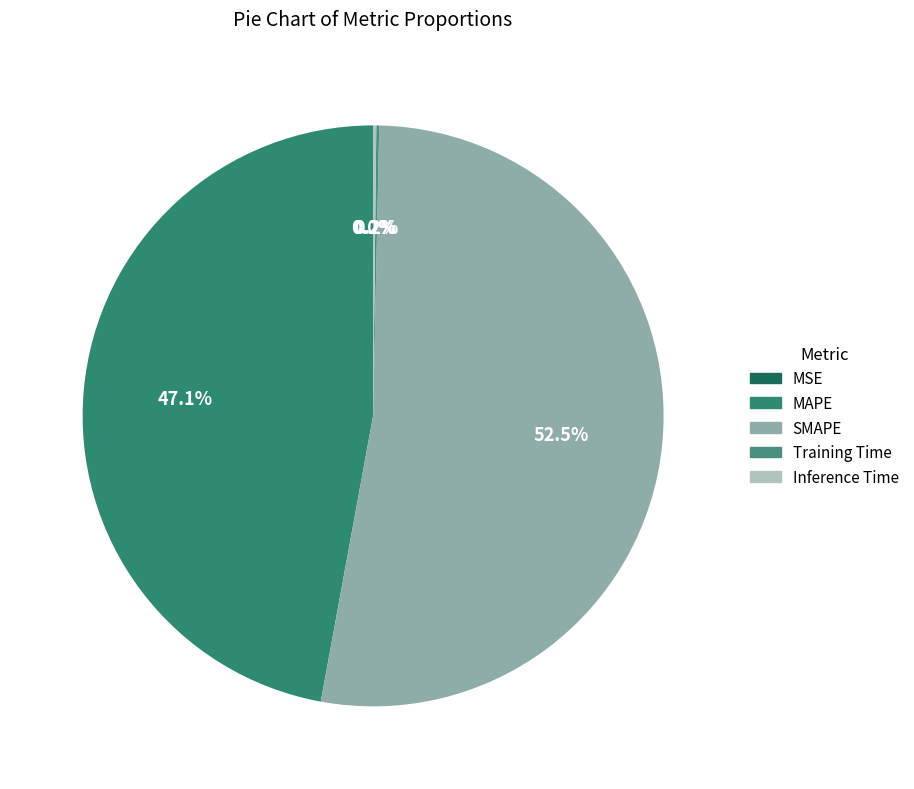

To the nearest percent, what is the average slice percentage?

20%